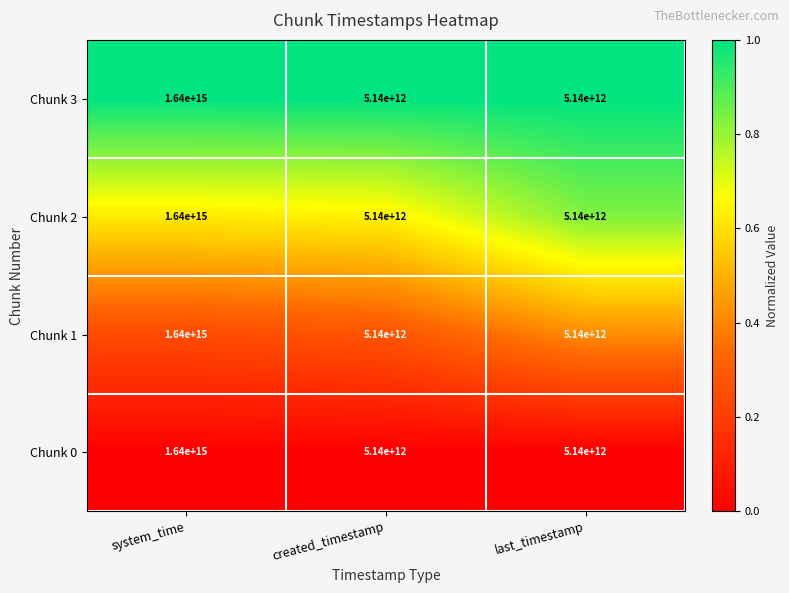

How many Chunk 3 values are between 5140000000000 and 1640000000000000?

3